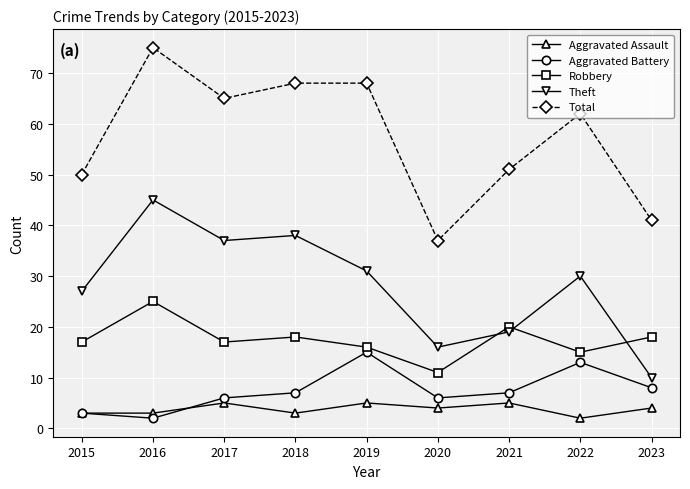

What is the value of the Aggravated Battery point at the 6th from the left?

6